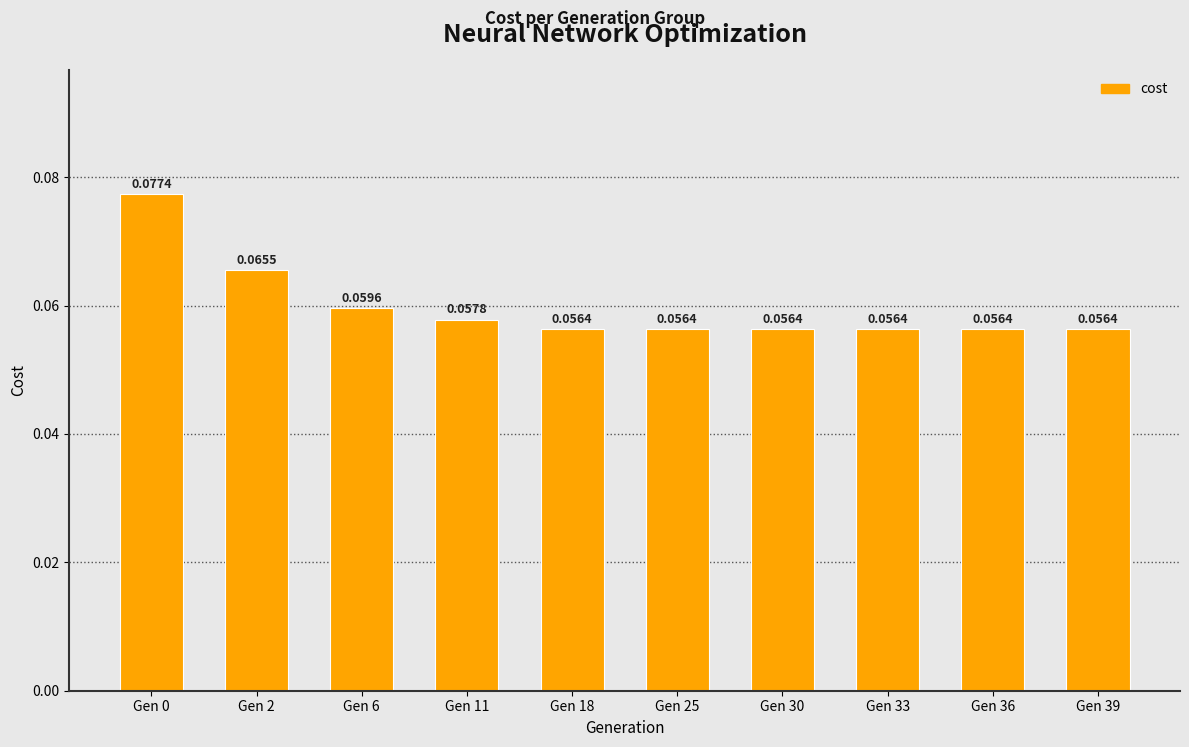

What is the sum of all values?

0.6